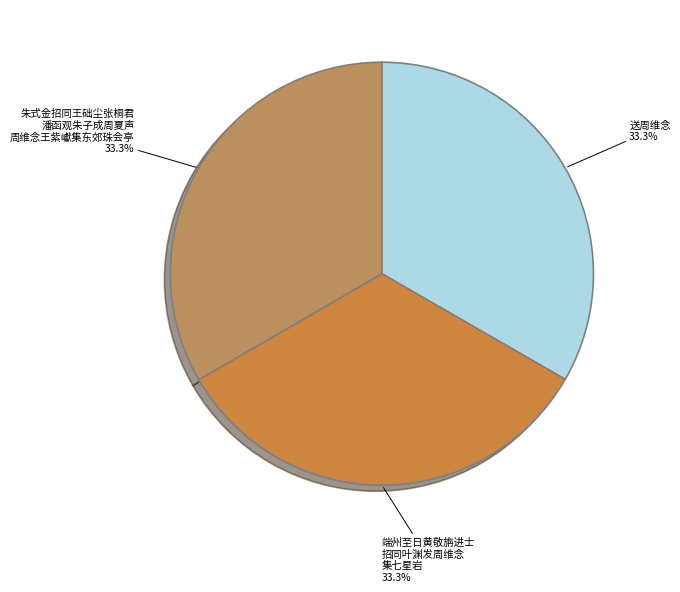

The 送周维念 slice represents 33% of the pie. True or false?

True